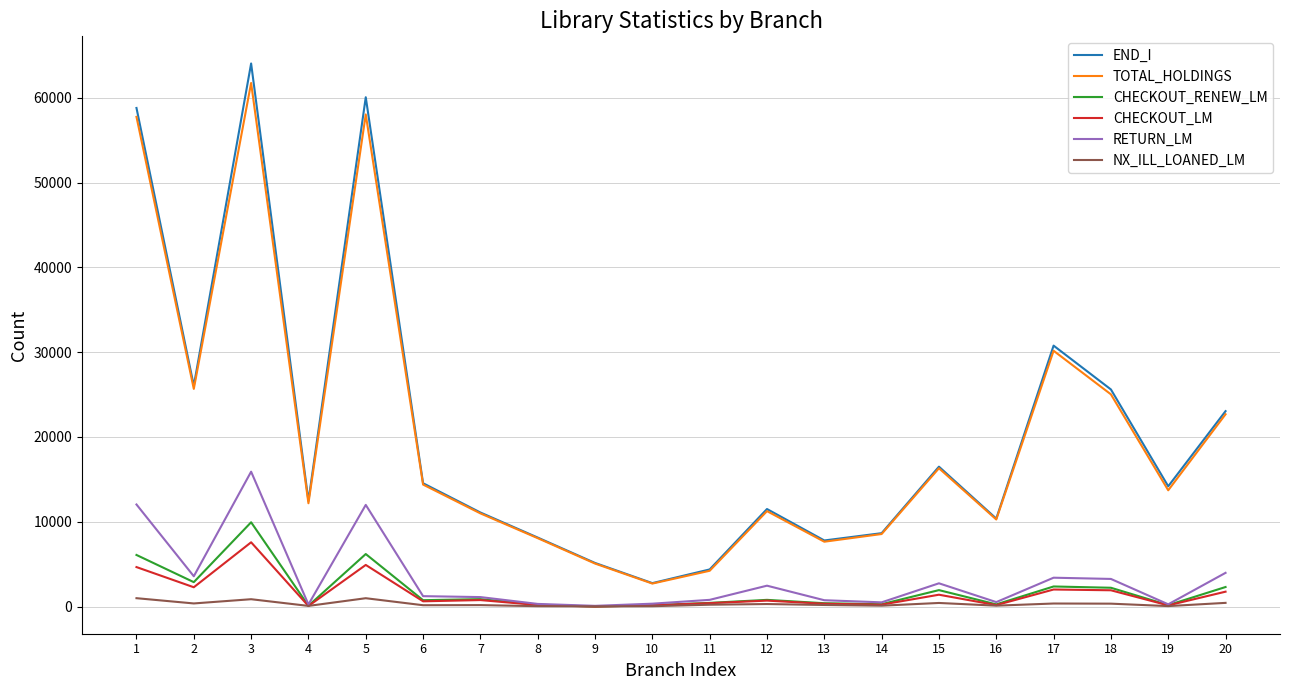

What is the greatest value displayed?

64038